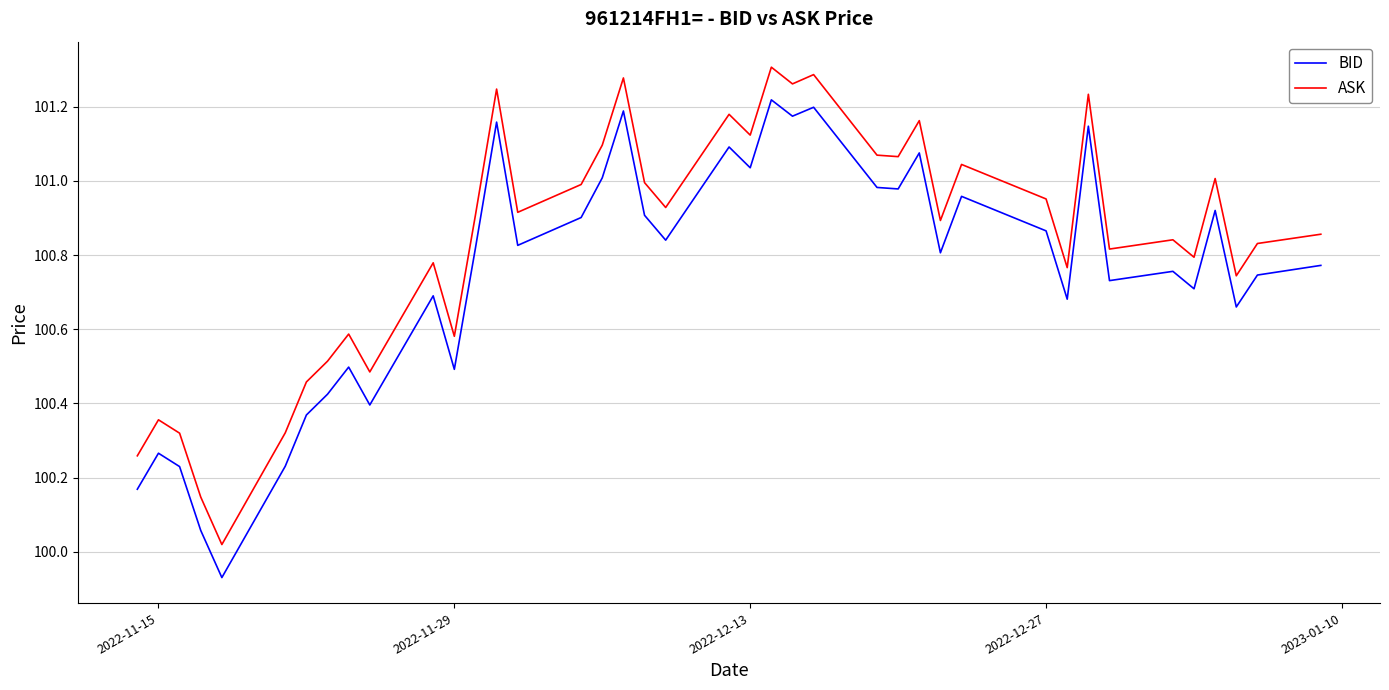

Is this an area chart (filled region under the line)?

No